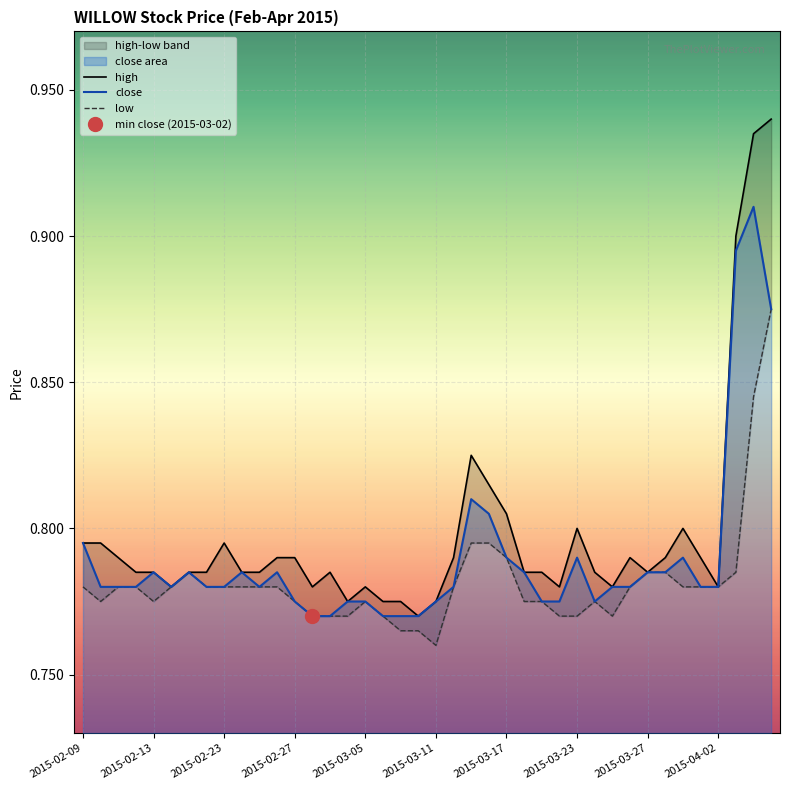

What is the sum of all close values?

31.6